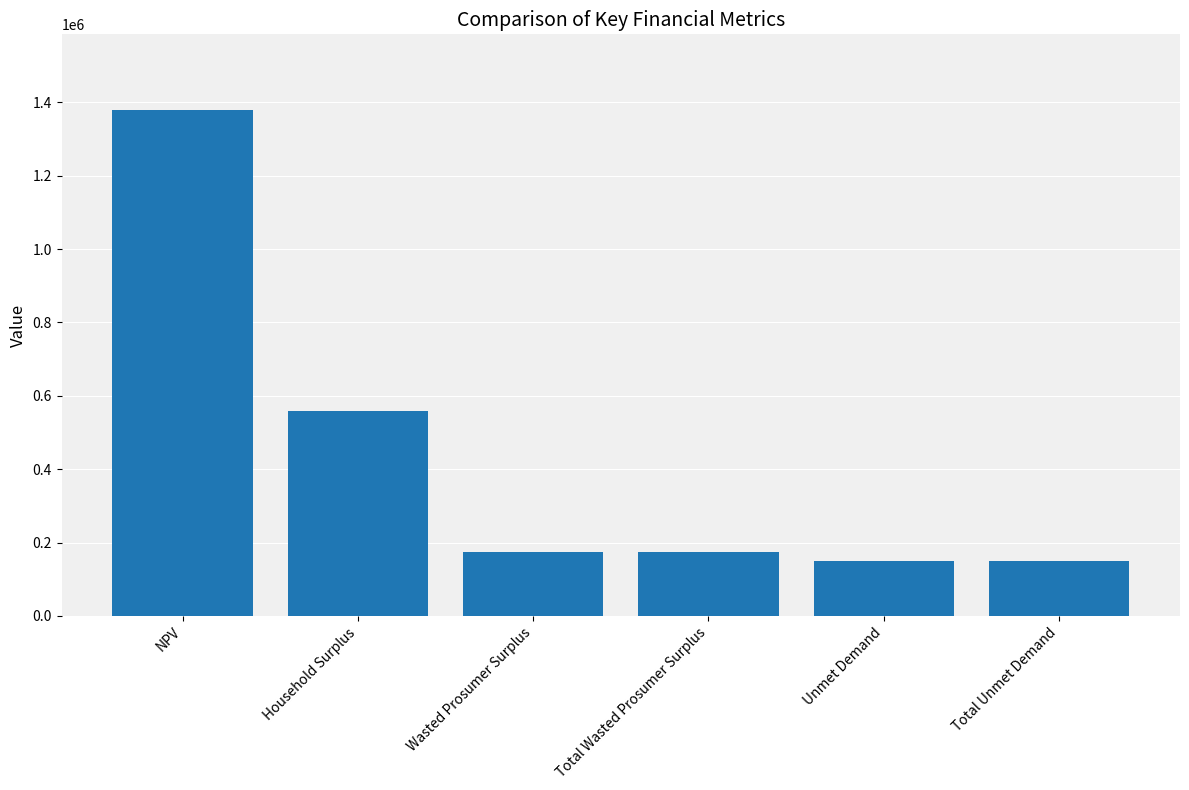

What is the smallest value displayed?

148585.5